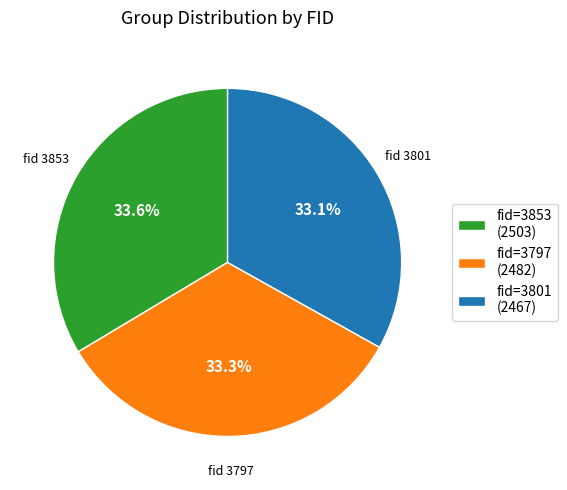

How much of the chart is everything except fid=3797 (2482)?

66.7%